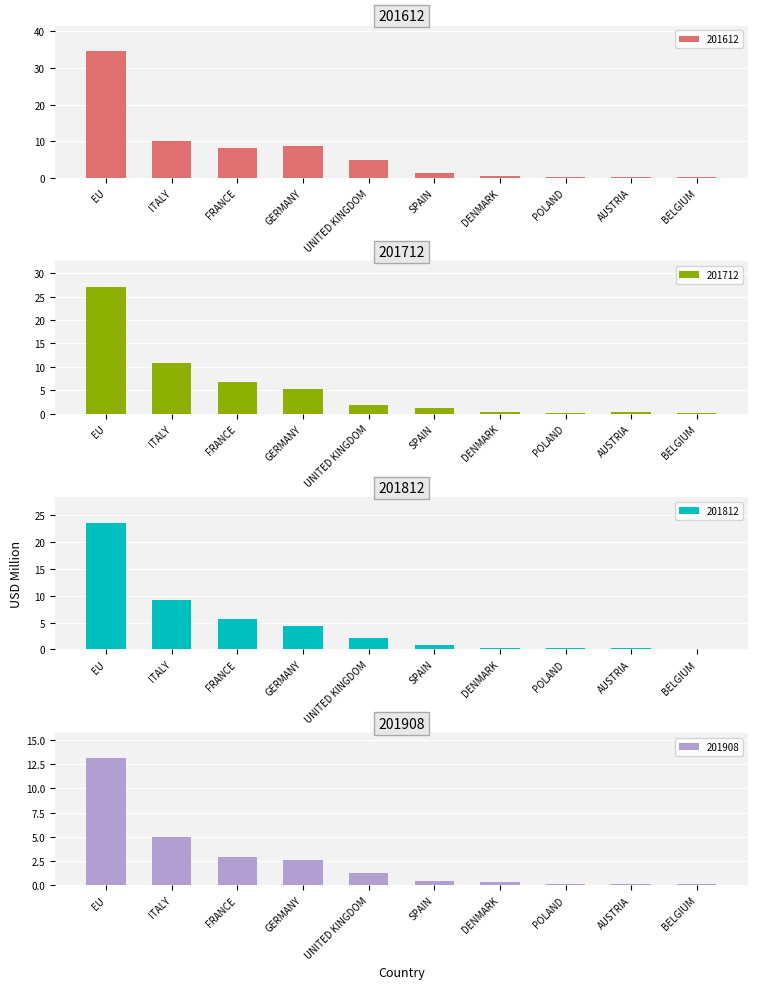

What is the difference between the maximum and minimum values in the 201612 series?

34.5